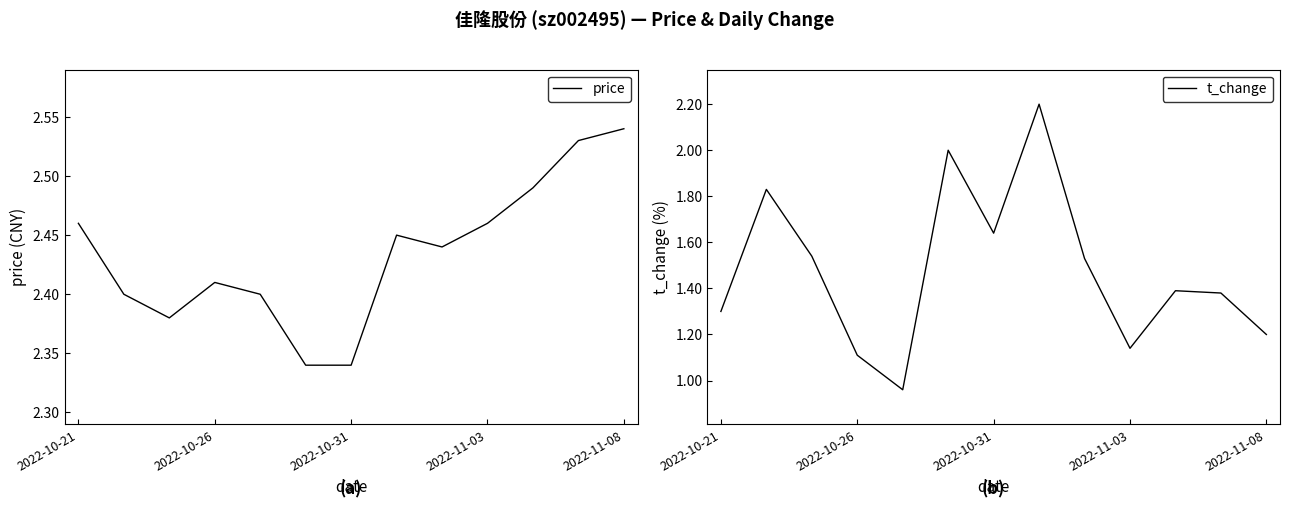

What are all the series names shown in the legend?

price, t_change